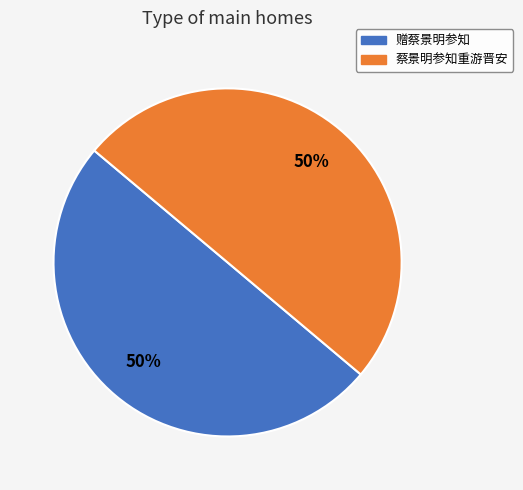

How many segments does this pie chart have?

2